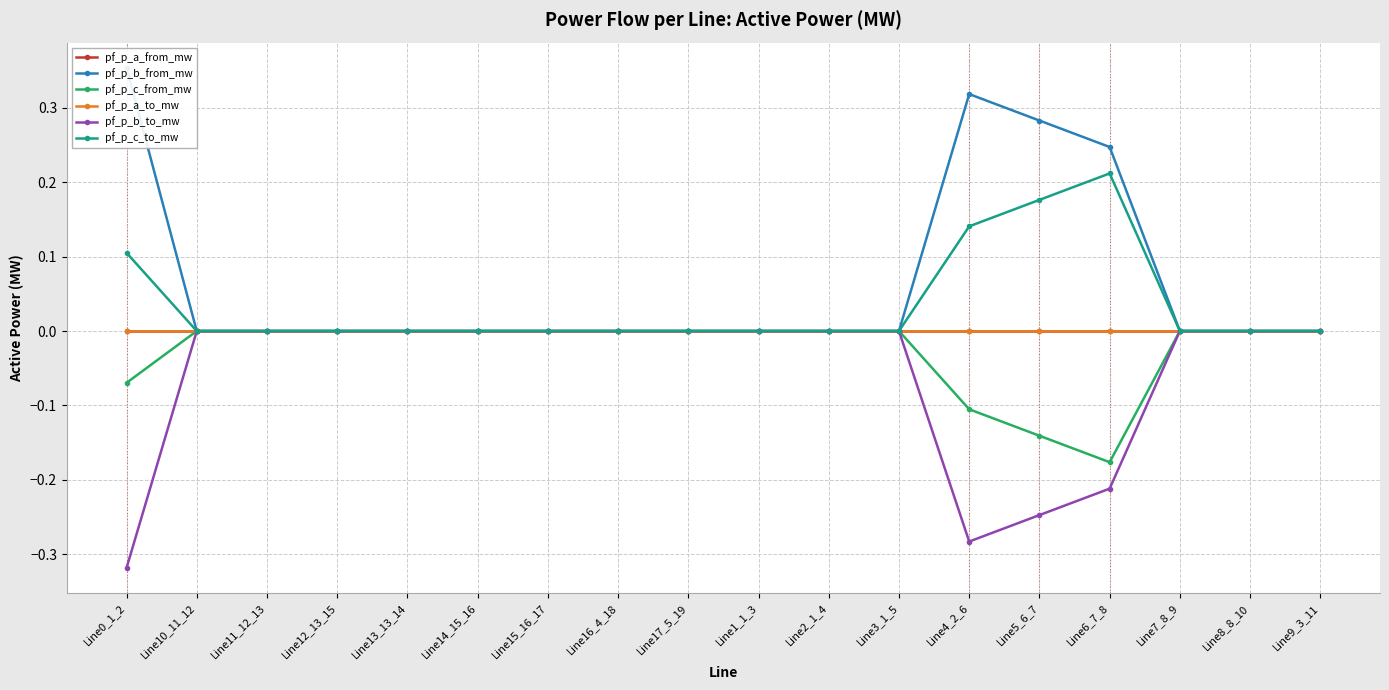

The value of pf_p_b_from_mw at Line1_1_3 is -0.0. True or false?

False